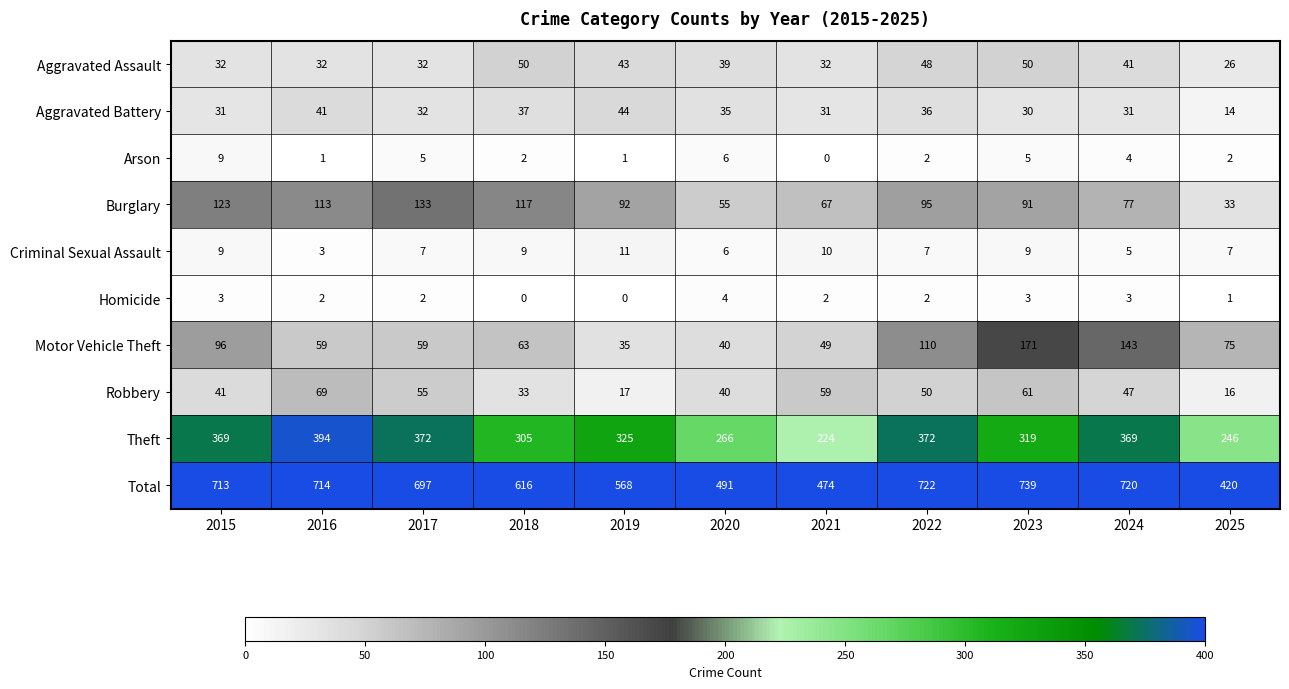

List the series in order of their peak value, lowest first.

Homicide, Arson, Criminal Sexual Assault, Aggravated Battery, Aggravated Assault, Robbery, Burglary, Motor Vehicle Theft, Theft, Total